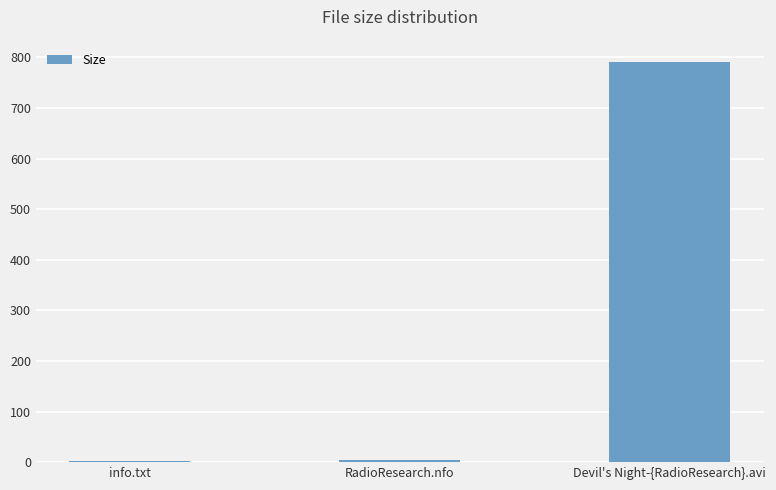

How many data points are above 4?

2